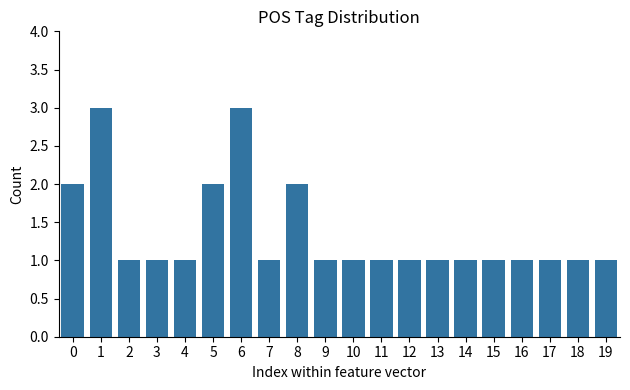

What is the value of the 10th bar from the left?

1